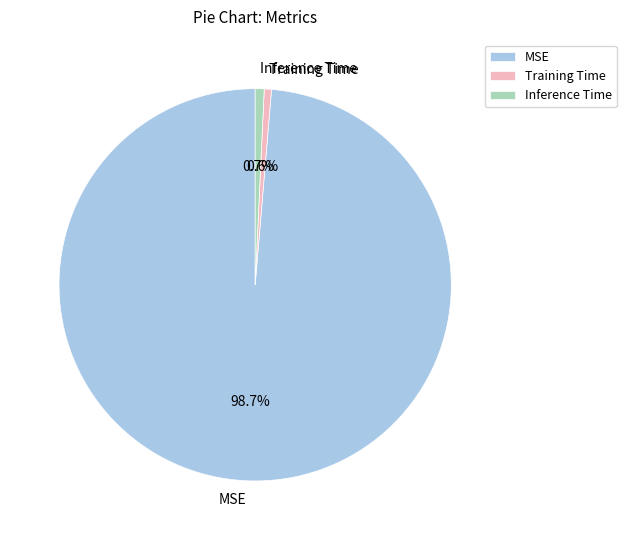

How much of the chart is everything except Inference Time?

99.3%